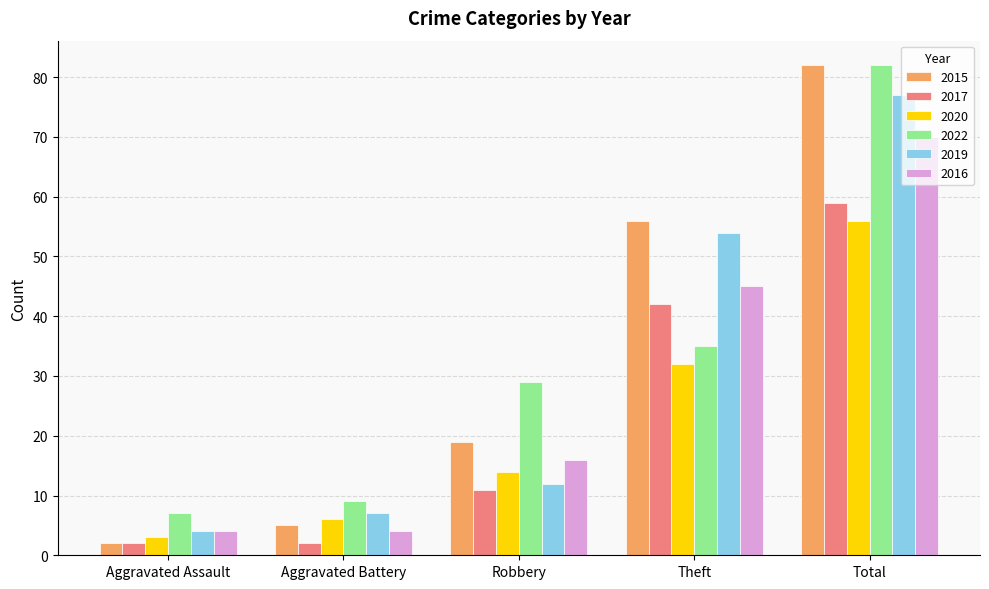

List the labels in order of 2020 value, smallest first.

Aggravated Assault, Aggravated Battery, Robbery, Theft, Total